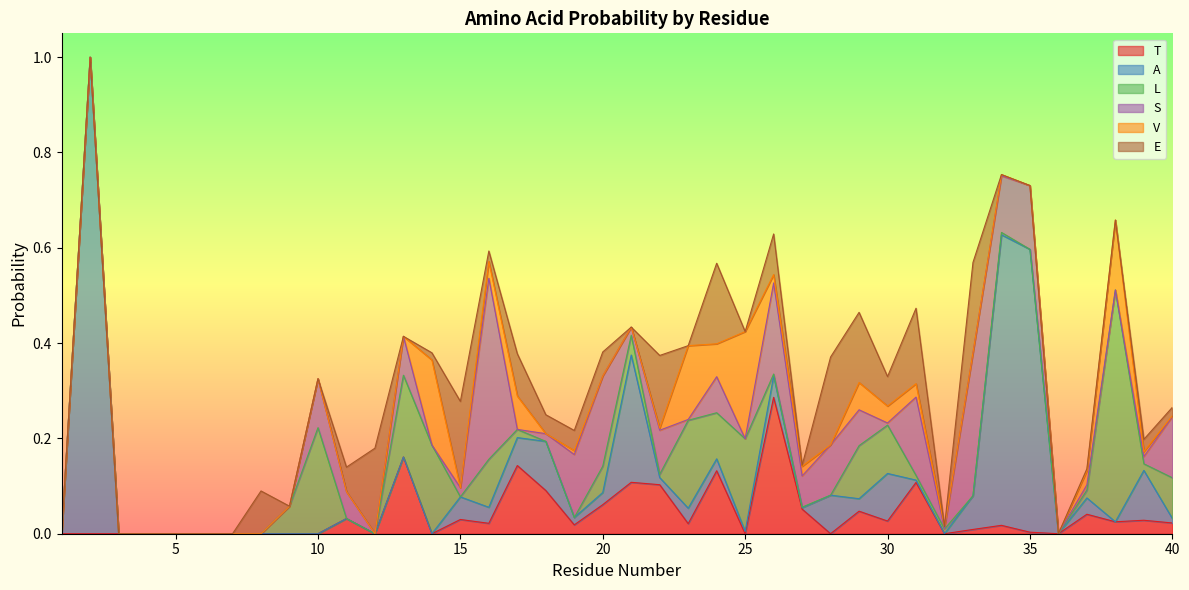

Where is L nearest to the value 0?

1